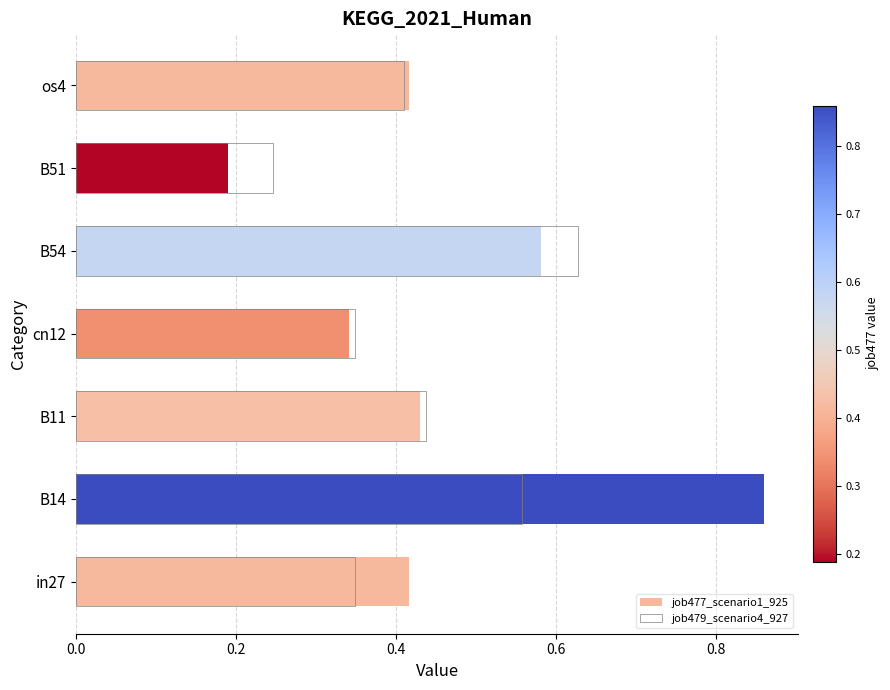

Which series changed the most between cn12 and B54?

job479_scenario4_927